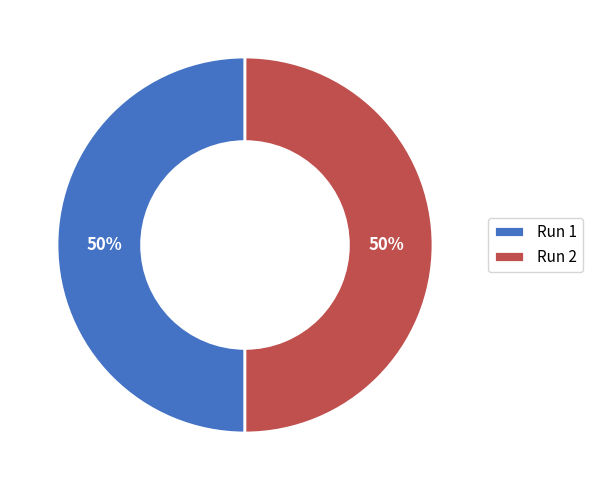

To the nearest percent, what is the average slice percentage?

50%